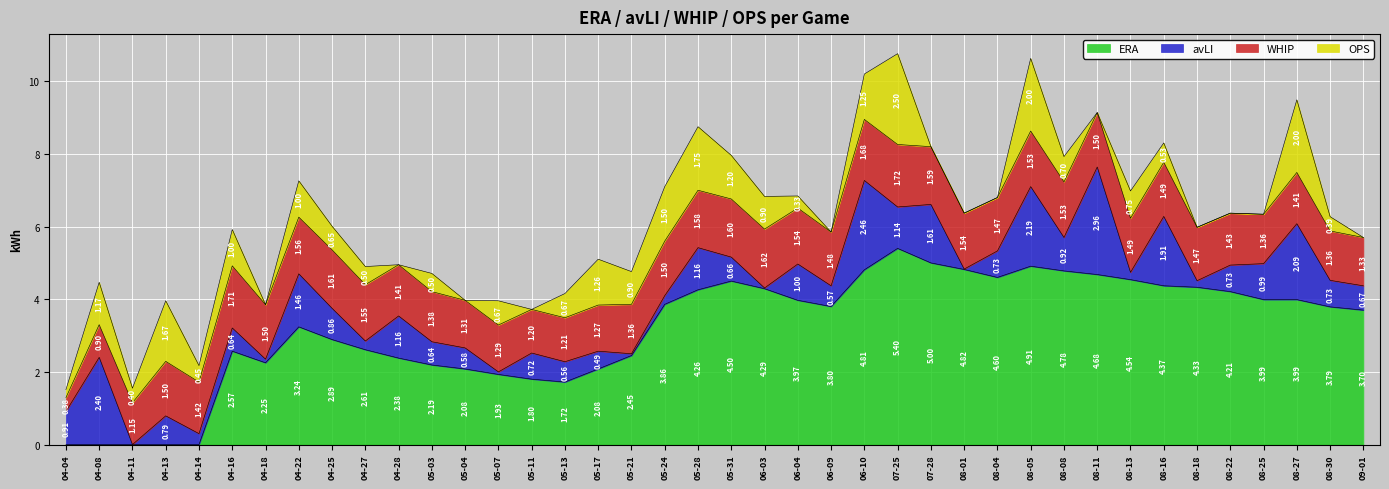

Does the chart display data point markers on the line(s)?

No